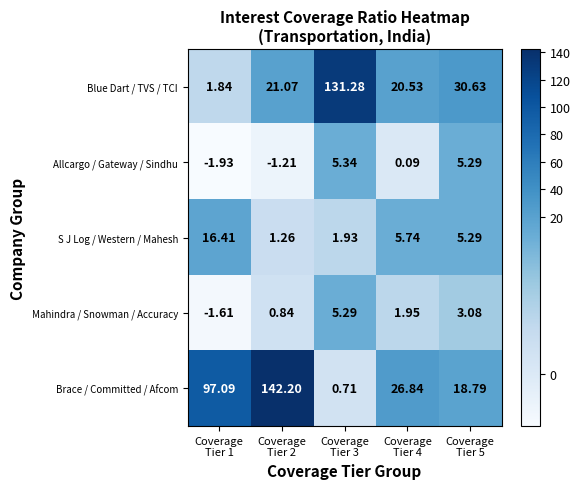

Which series has the largest range (max minus min)?

Brace / Committed / Afcom